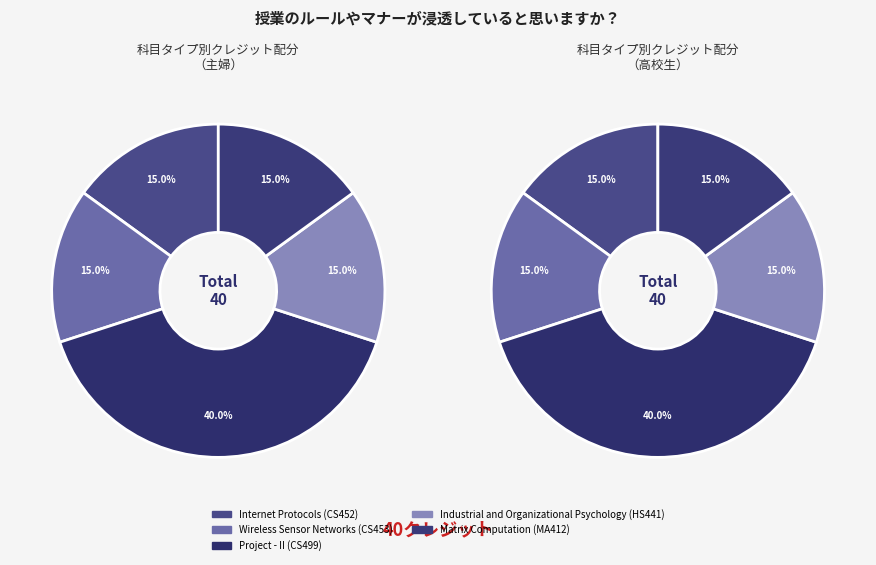

Combined, do Project - II (CS499) and Industrial and Organizational Psychology (HS441) account for over 50%?

Yes